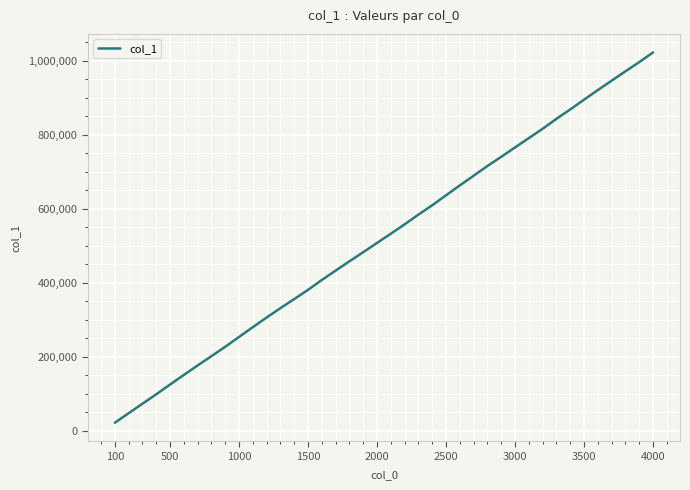

What is the maximum value shown in the chart?

1022230